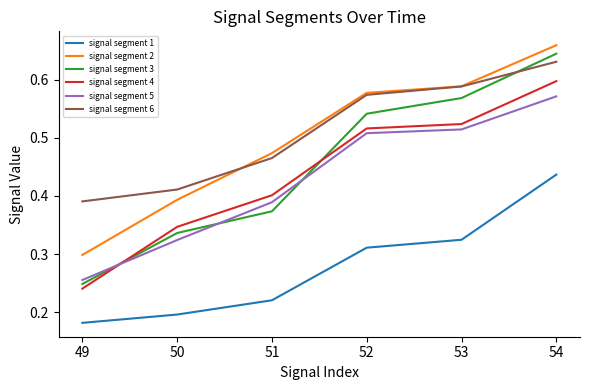

At 51, list the series in order from smallest to largest.

signal segment 1, signal segment 3, signal segment 5, signal segment 4, signal segment 6, signal segment 2